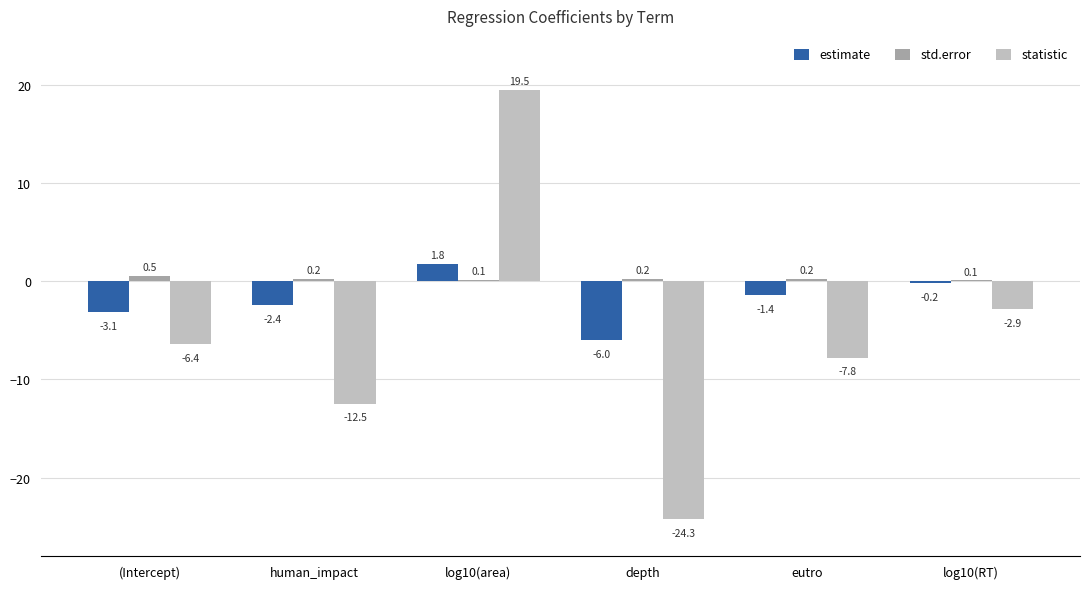

What is the maximum value for statistic?

19.5